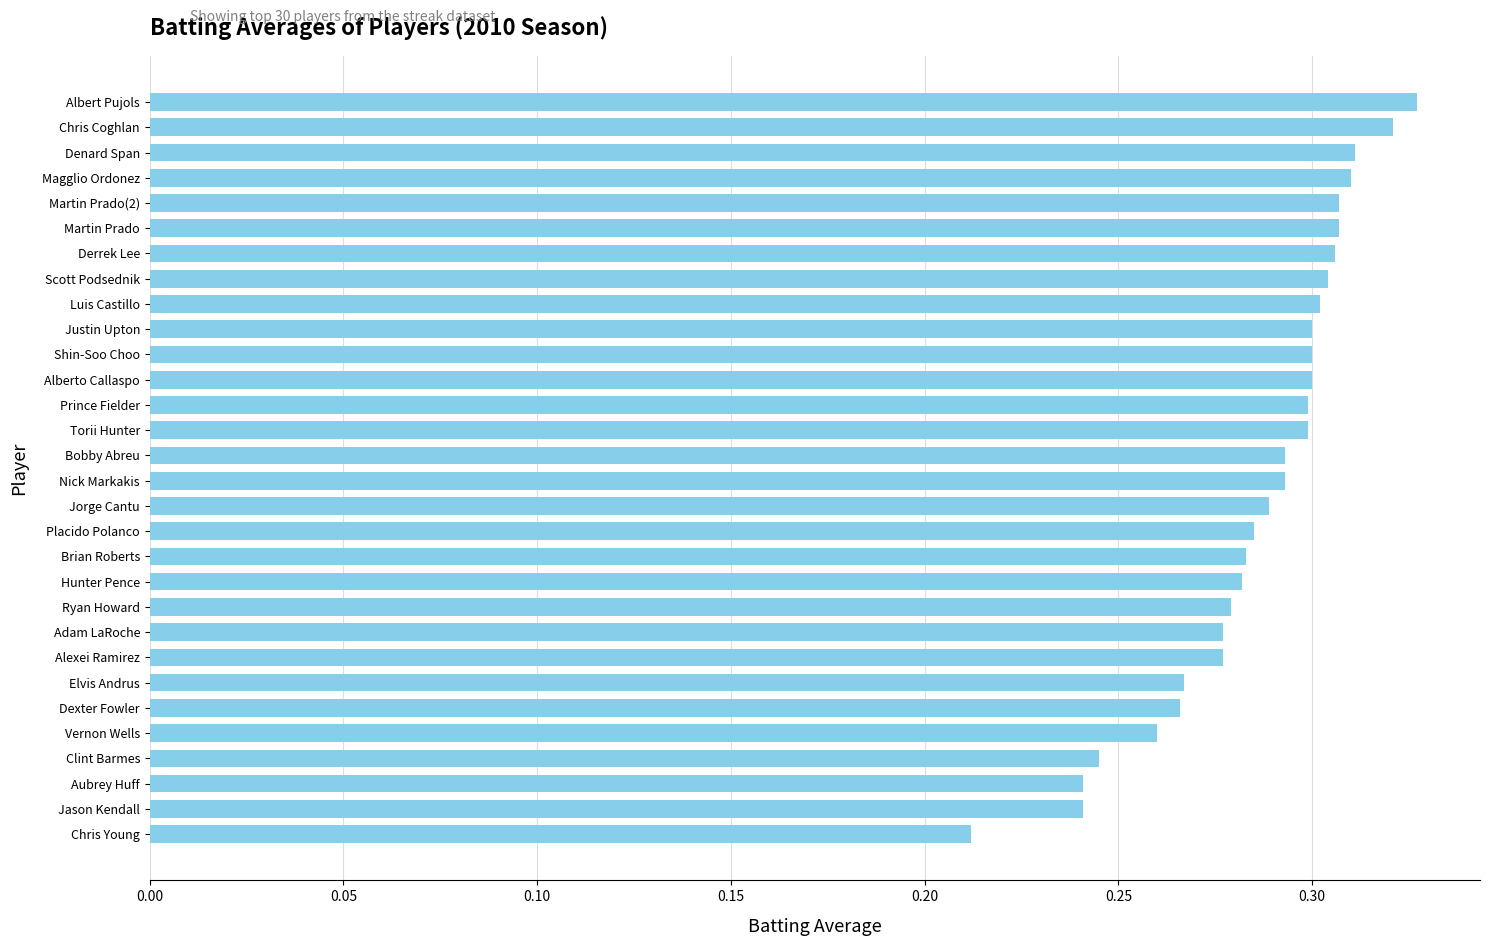

Is it true that the value at Elvis Andrus is 0.4?

False